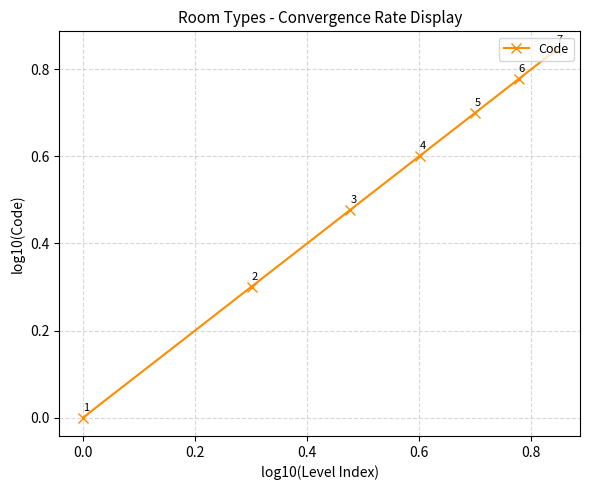

What is the value of the 5th point from the left?

0.7